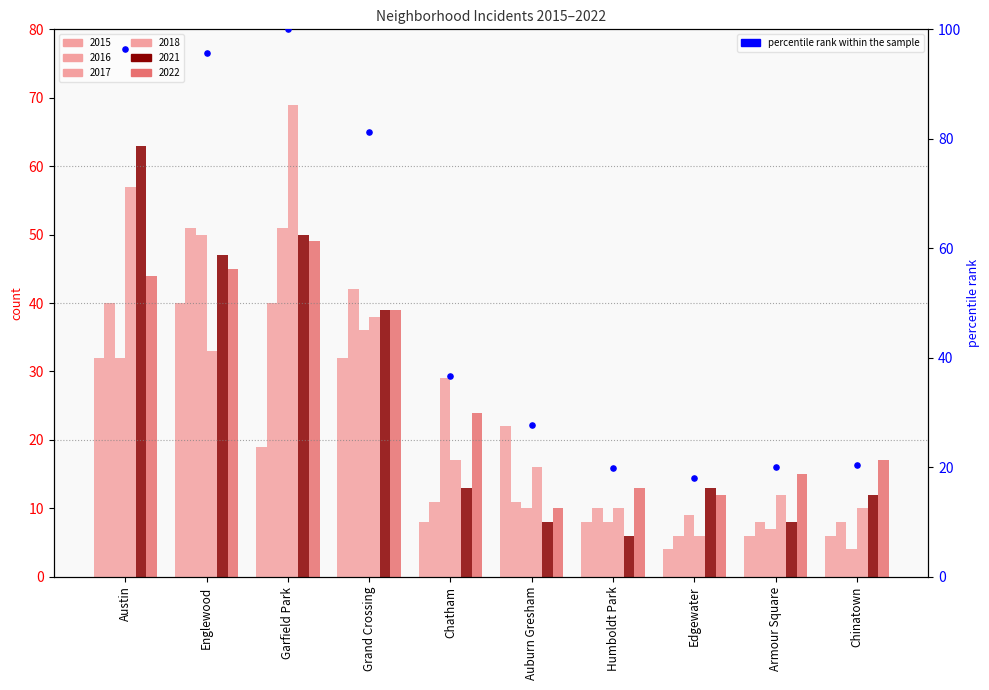

Which has a higher value, Auburn Gresham or Edgewater?

Auburn Gresham